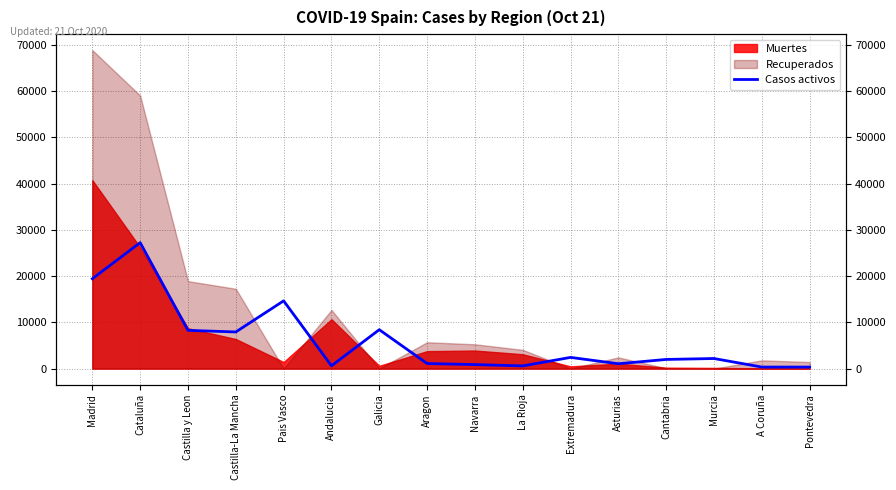

Reading left to right, what are all the values shown in this chart?

19425	27229	8267	7922	14646	604	8409	1097	864	583	2422	1052	1981	2180	333	333